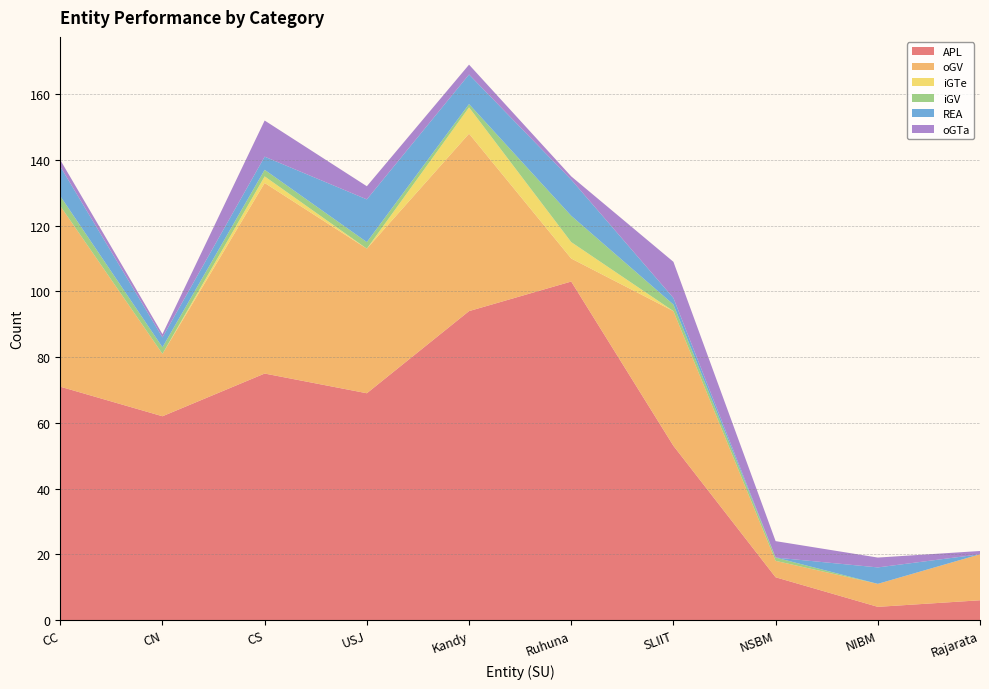

Reading right to left, list all the values displayed in this chart.

APL: Rajarata=6	NIBM=4	NSBM=13	SLIIT=53	Ruhuna=103	Kandy=94	USJ=69	CS=75	CN=62	CC=71
oGV: Rajarata=14	NIBM=7	NSBM=5	SLIIT=41	Ruhuna=7	Kandy=54	USJ=44	CS=58	CN=19	CC=55
iGTe: Rajarata=0	NIBM=0	NSBM=0	SLIIT=0	Ruhuna=5	Kandy=8	USJ=0	CS=2	CN=0	CC=0
iGV: Rajarata=0	NIBM=0	NSBM=1	SLIIT=2	Ruhuna=8	Kandy=1	USJ=2	CS=2	CN=2	CC=3
REA: Rajarata=0	NIBM=5	NSBM=0	SLIIT=2	Ruhuna=11	Kandy=9	USJ=13	CS=4	CN=3	CC=9
oGTa: Rajarata=1	NIBM=3	NSBM=5	SLIIT=11	Ruhuna=1	Kandy=3	USJ=4	CS=11	CN=1	CC=2